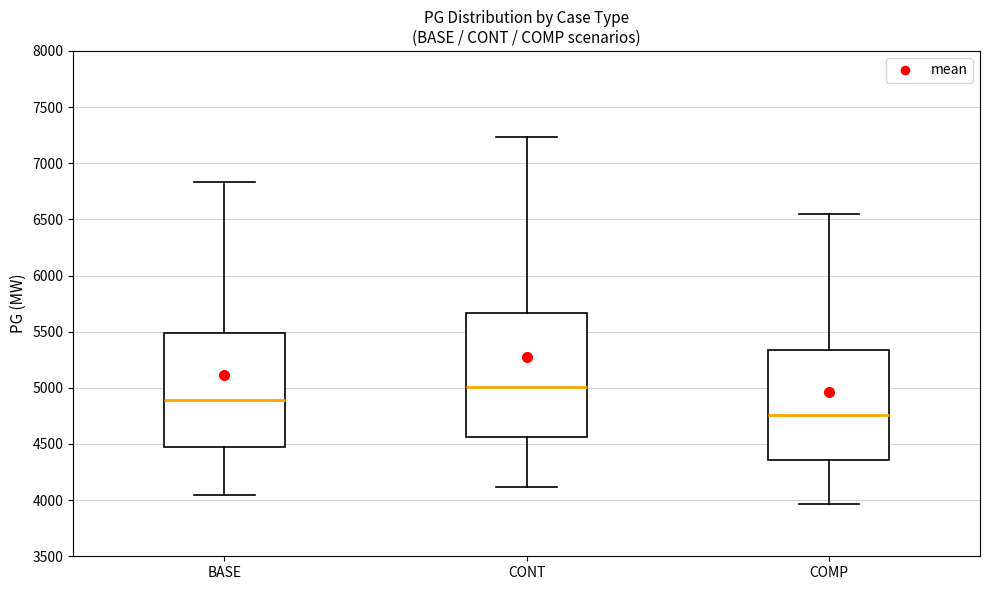

Comparing the boxes themselves (not the whiskers), which one is the tallest?

CONT